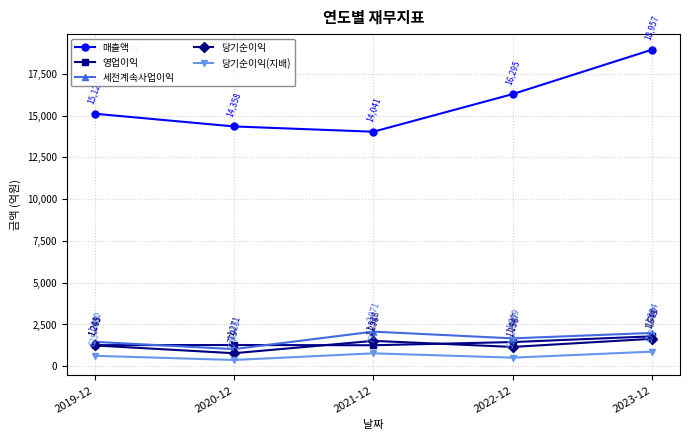

Which series changed the most between 2019-12 and 2023-12?

매출액